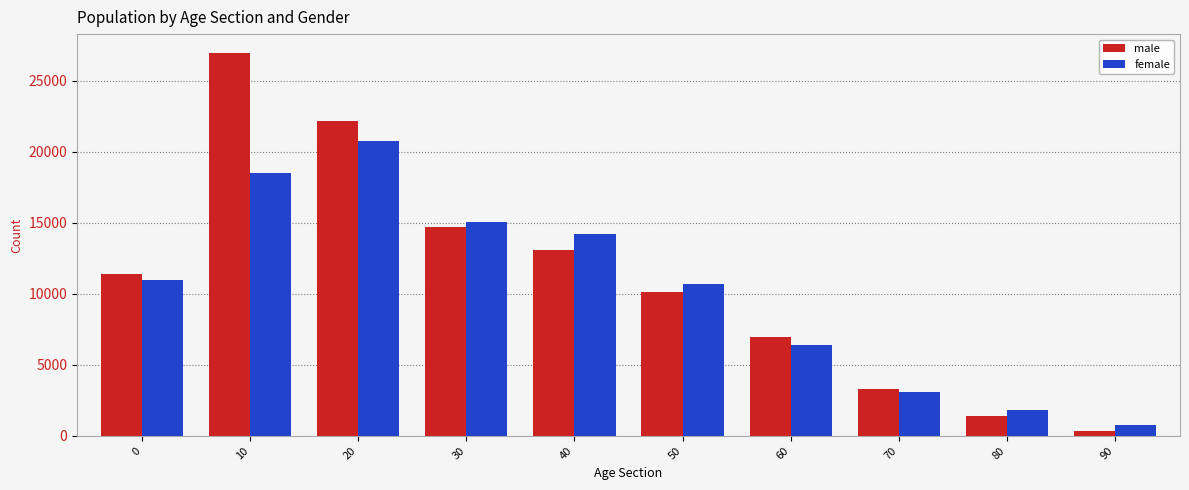

What are all the series names shown in the legend?

male, female